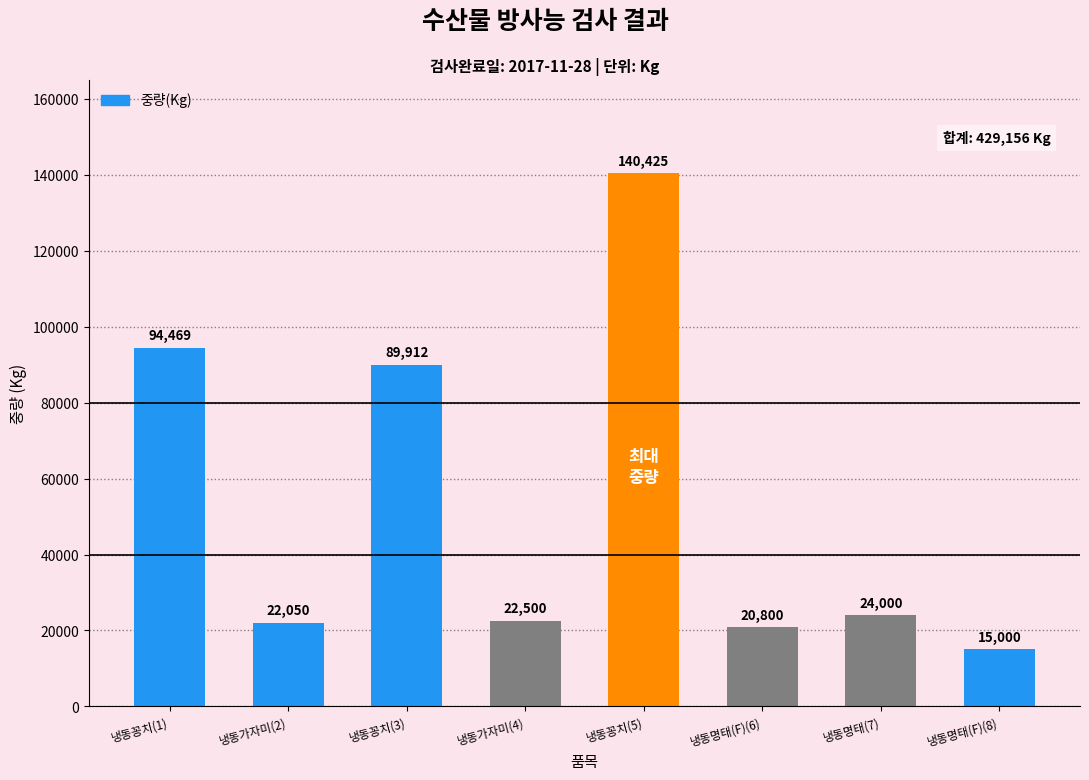

At which label is the value closest to 77712?

냉동꽁치(3)